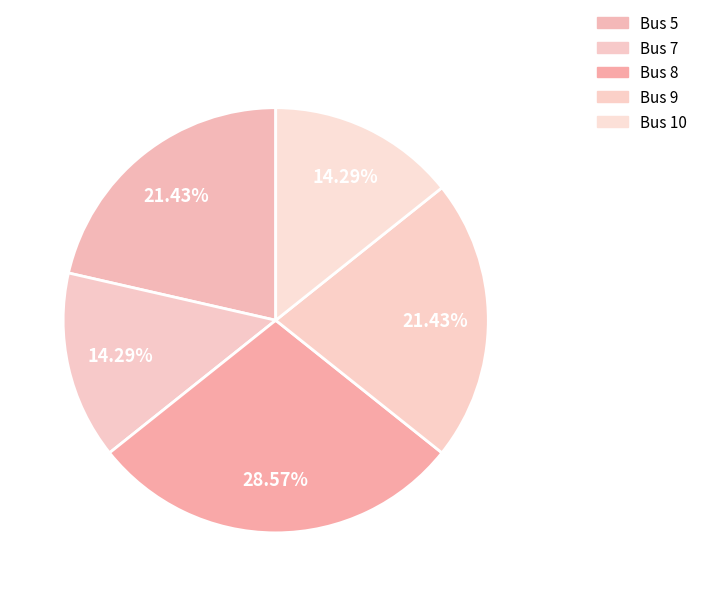

Count the number of slices in the pie.

5